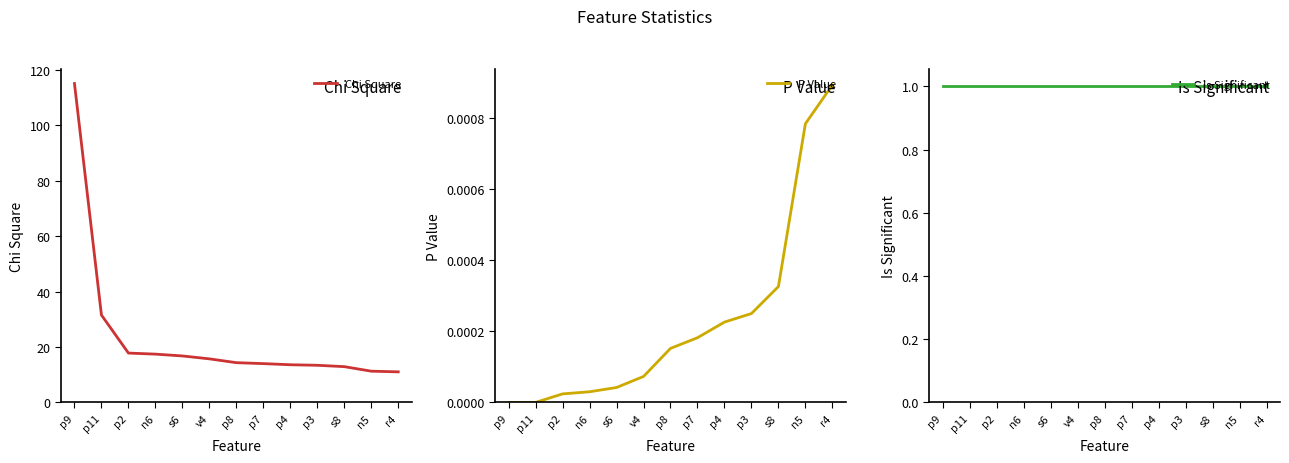

What is the total value across all series at r4?

12.0